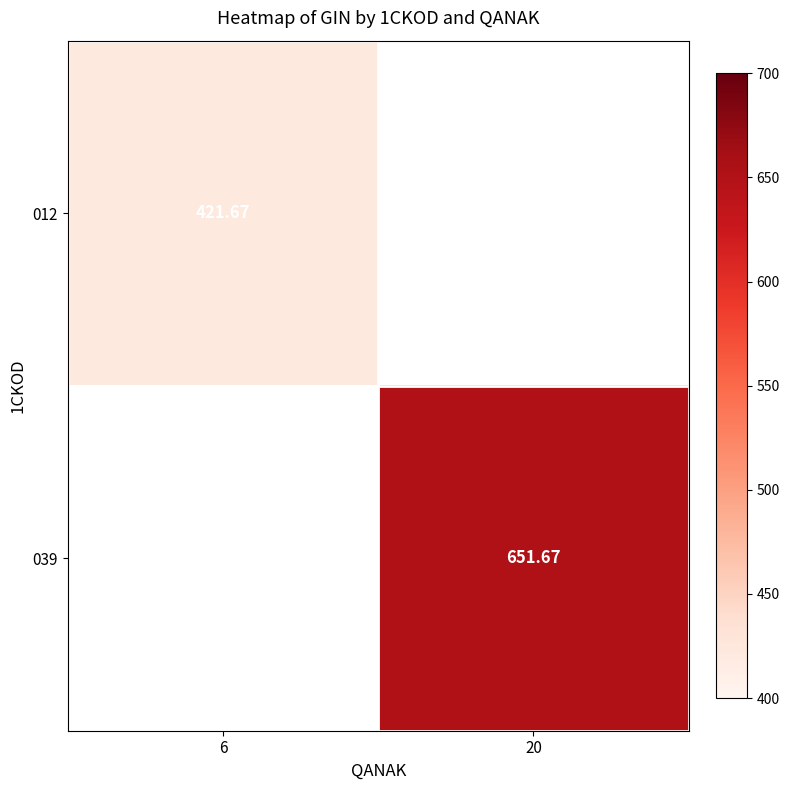

How many series are shown in this chart?

2